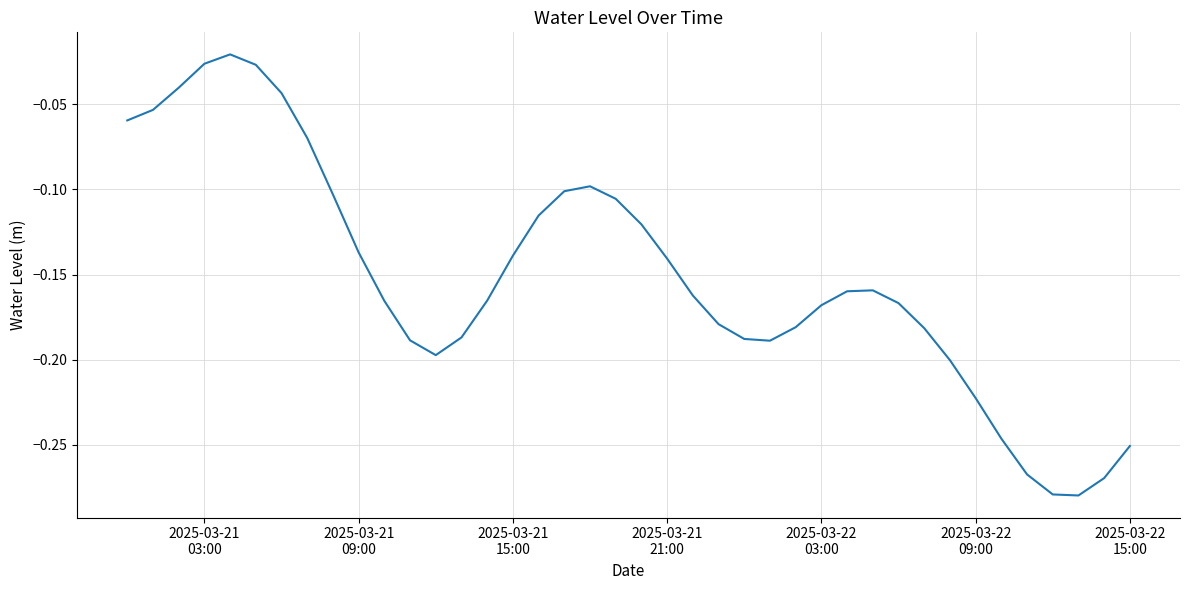

What is the difference between the maximum and minimum values?

0.3